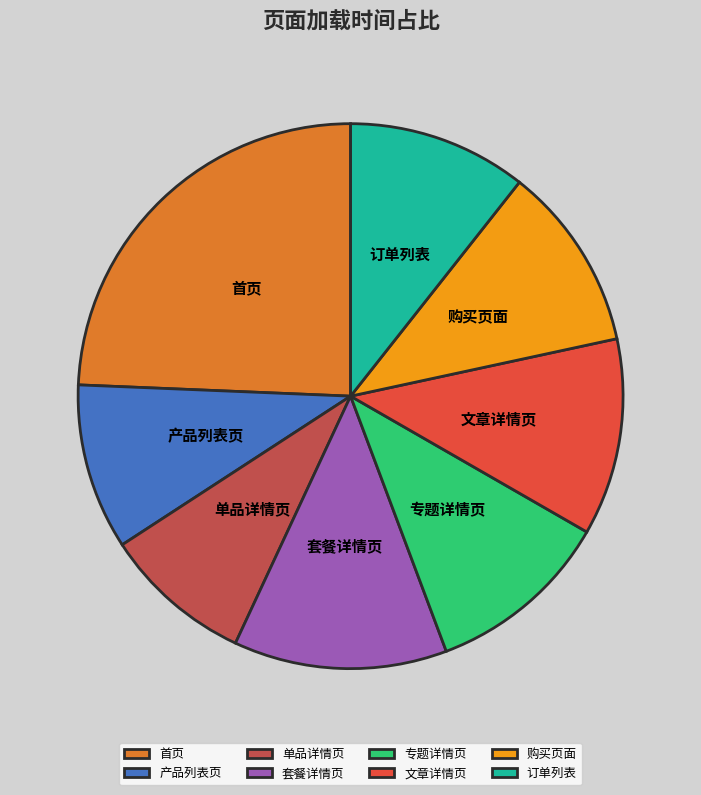

Does 专题详情页 represent more than half of the total?

No